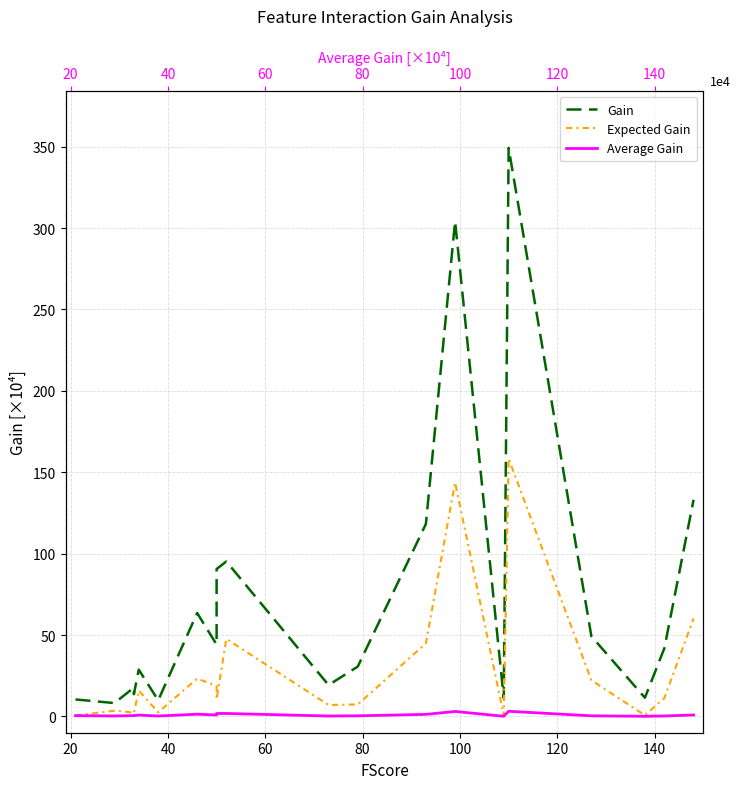

At how many categories does at least one series exceed 276?

2